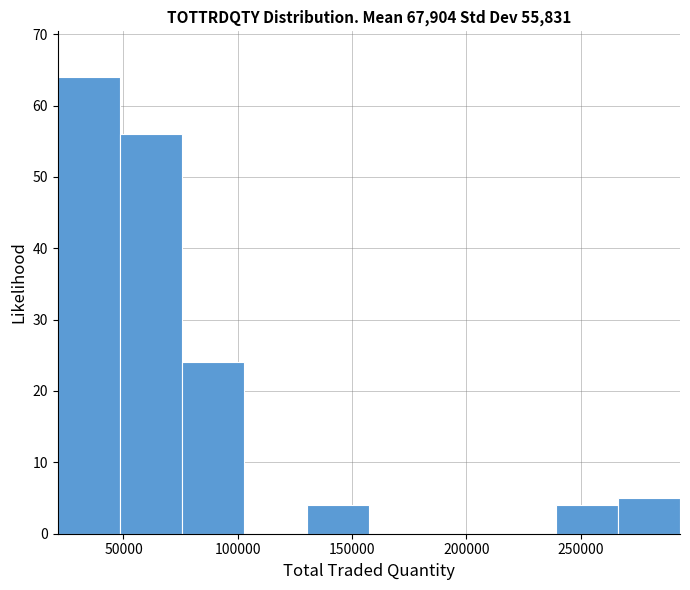

What is the height of the bar covering 75000 to 105000 on the x-axis? Neither the bar edges nor the heights are printed on the chart, so give them approximately, as read against the axes.

24